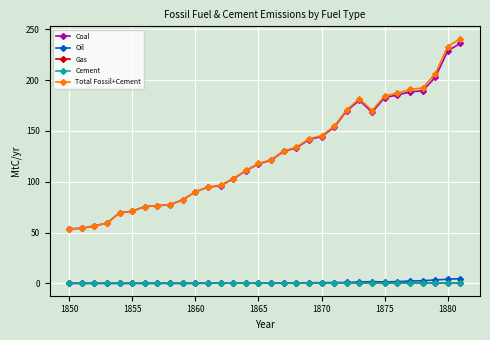

Which series has the largest range (max minus min)?

Total Fossil+Cement